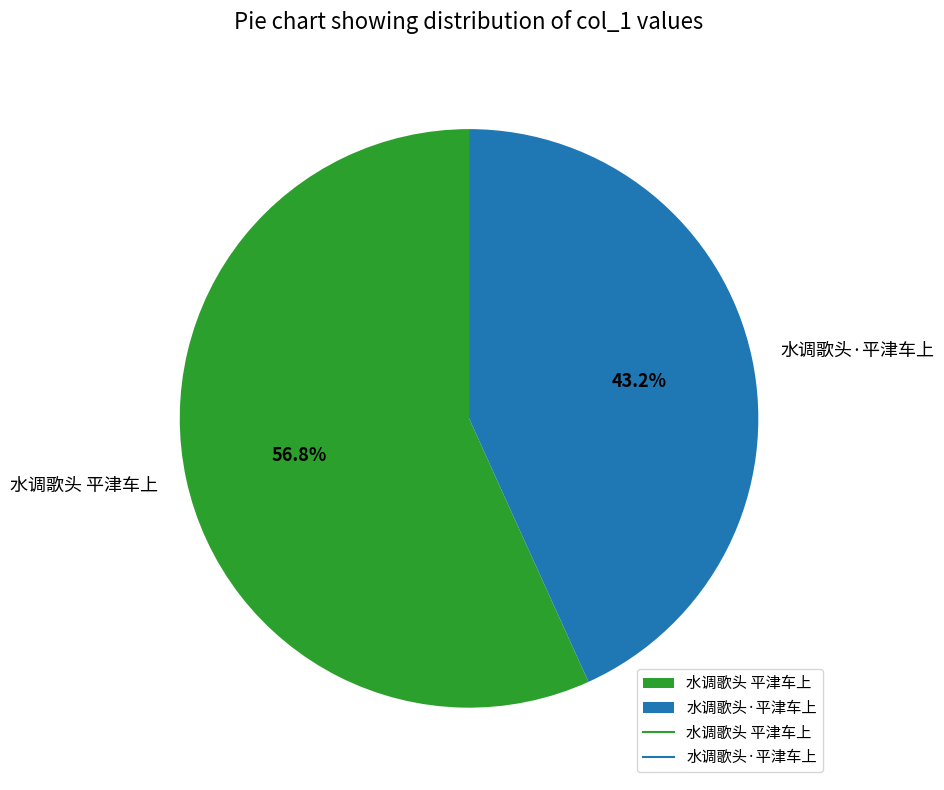

Rank the categories by value from highest to lowest.

水调歌头 平津车上, 水调歌头·平津车上